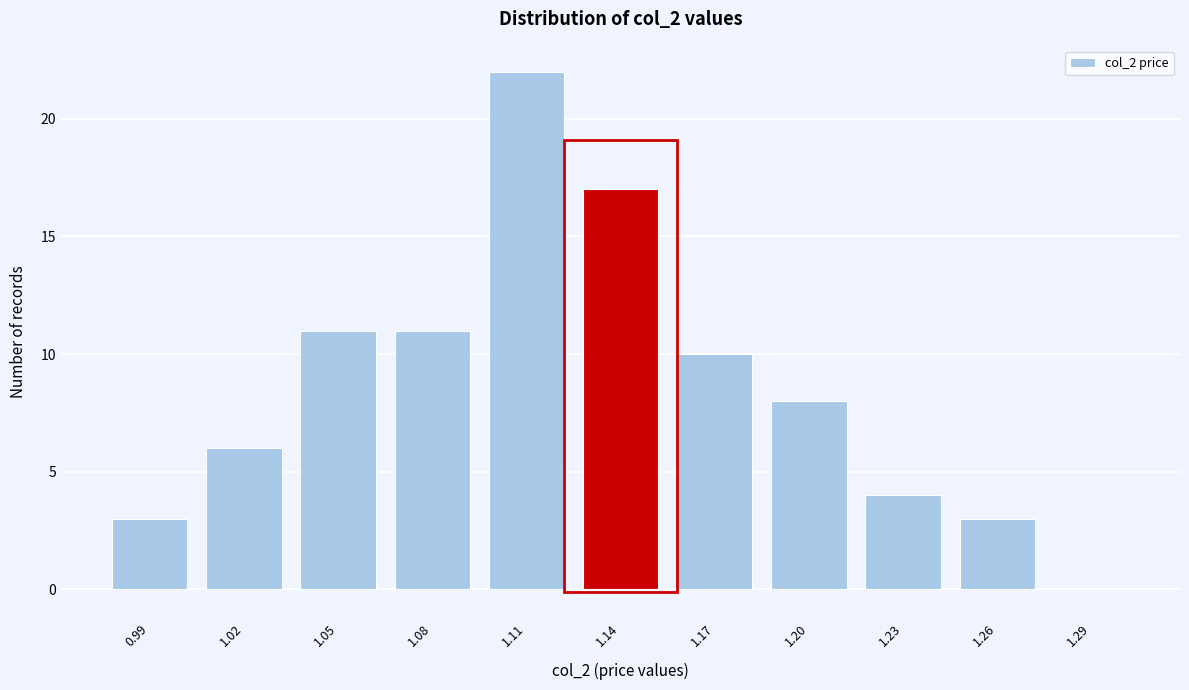

Reading right to left, what are all the values shown in this chart?

1.29=0	1.26=3	1.23=4	1.20=8	1.17=10	1.14=17	1.11=22	1.08=11	1.05=11	1.02=6	0.99=3